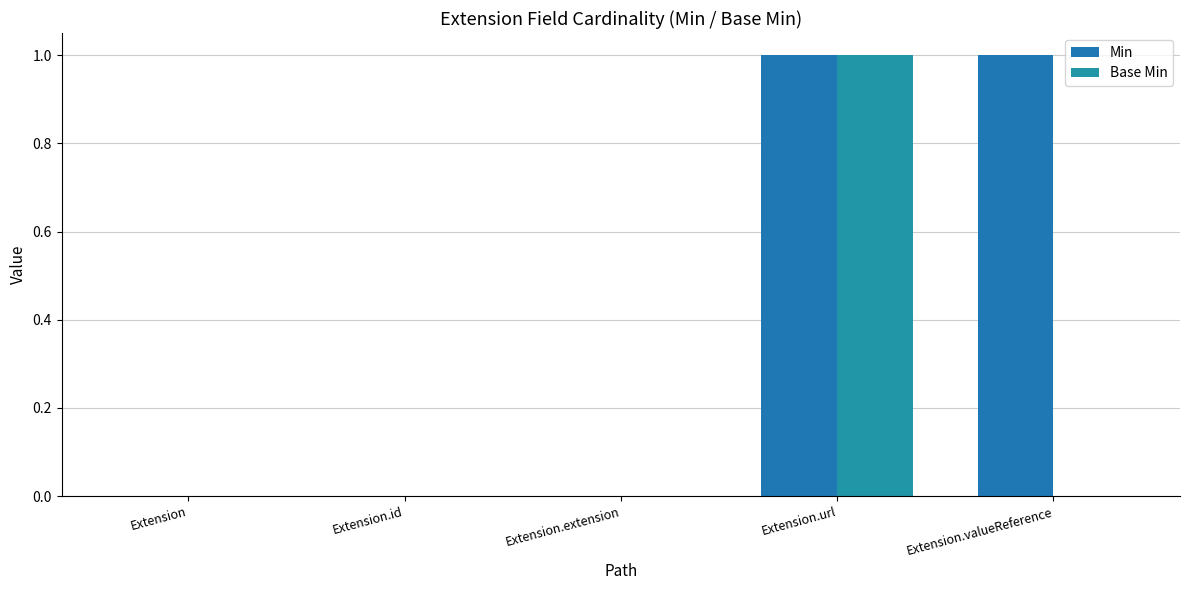

Rank the series at Extension from lowest to highest value.

Min, Base Min